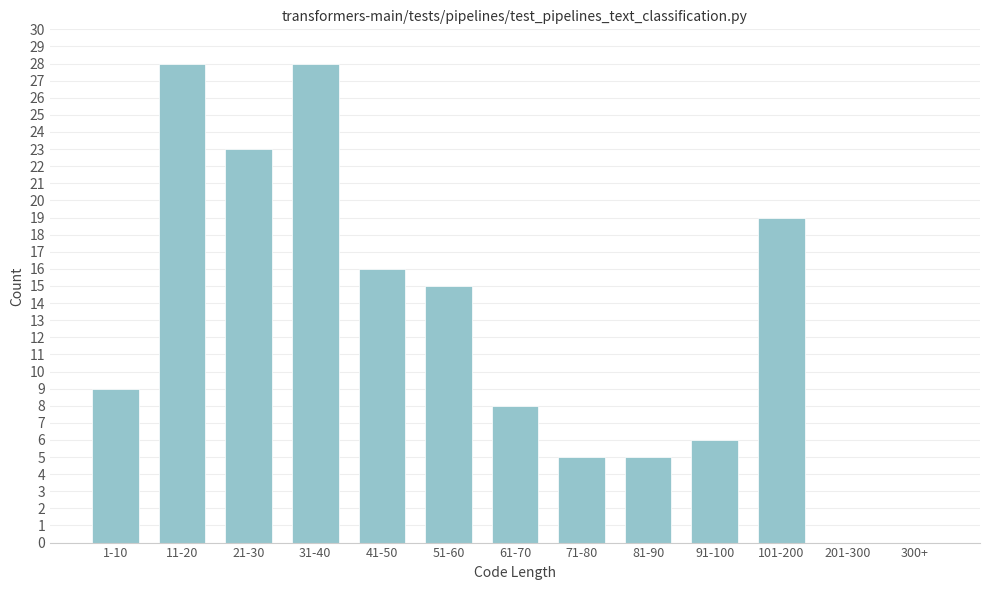

Reading right to left, extract all data points from this chart.

300+=0	201-300=0	101-200=19	91-100=6	81-90=5	71-80=5	61-70=8	51-60=15	41-50=16	31-40=28	21-30=23	11-20=28	1-10=9